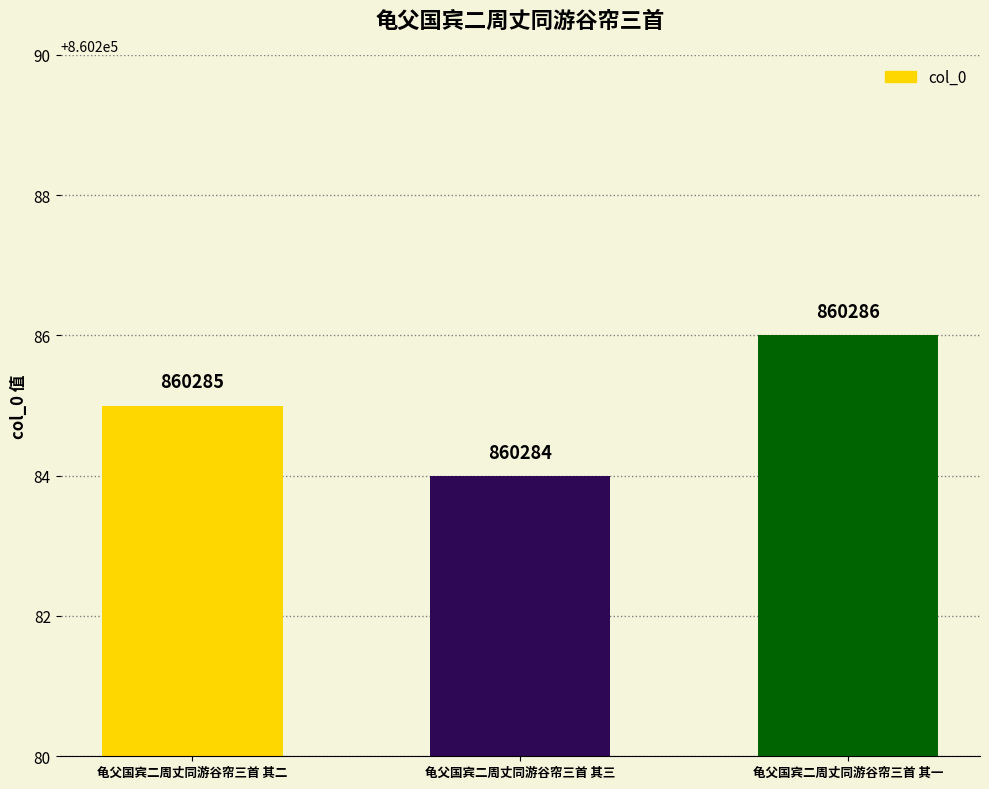

What is the ratio of the value at 龟父国宾二周丈同游谷帘三首 其一 to the value at 龟父国宾二周丈同游谷帘三首 其二?

1.0